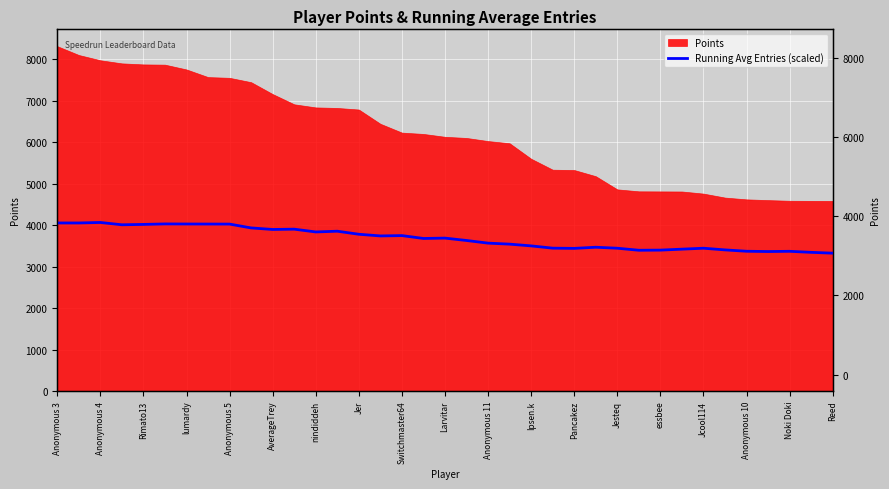

Does the chart display data point markers on the line(s)?

No